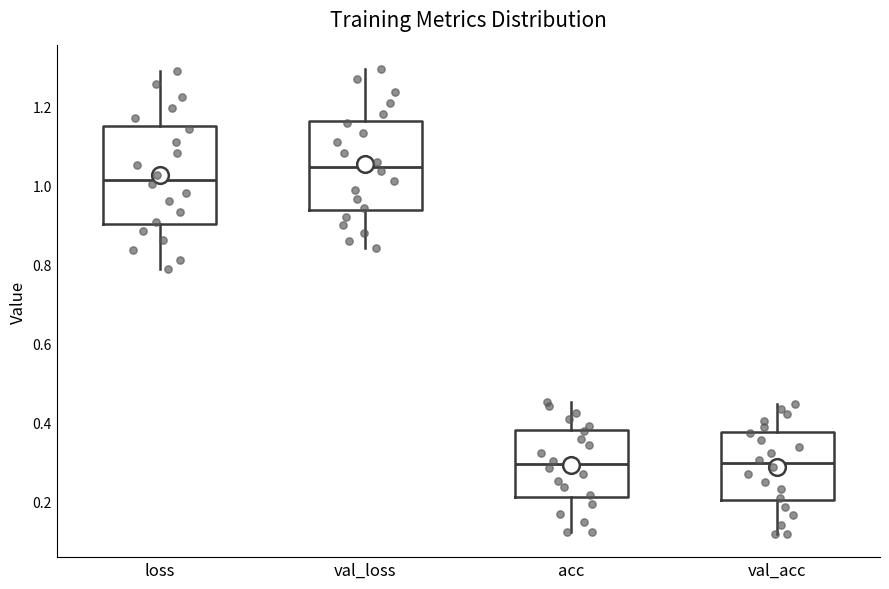

Which box is the tallest, from its lower edge to its upper edge?

loss